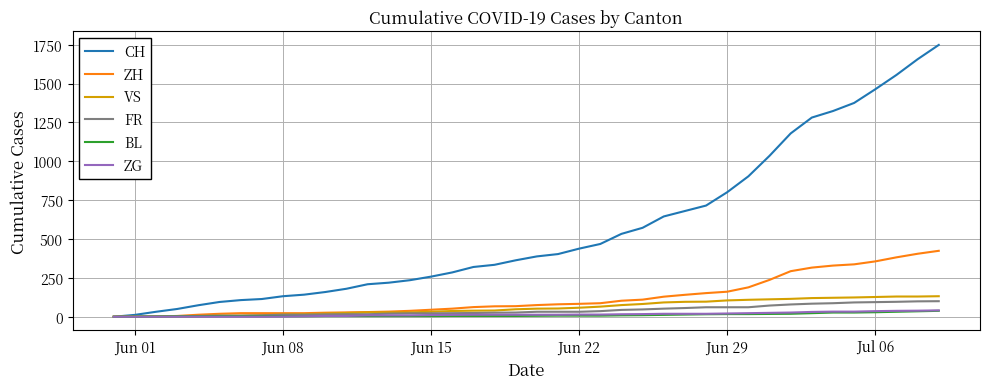

What is the maximum value for ZH?

424